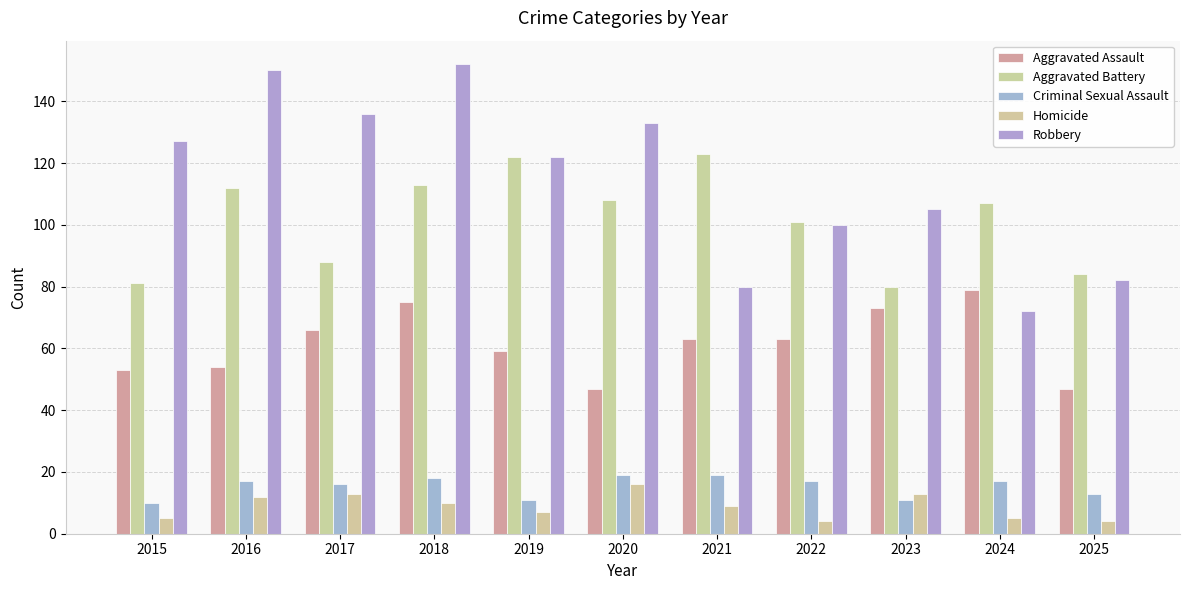

How many categories are shown in the chart?

11